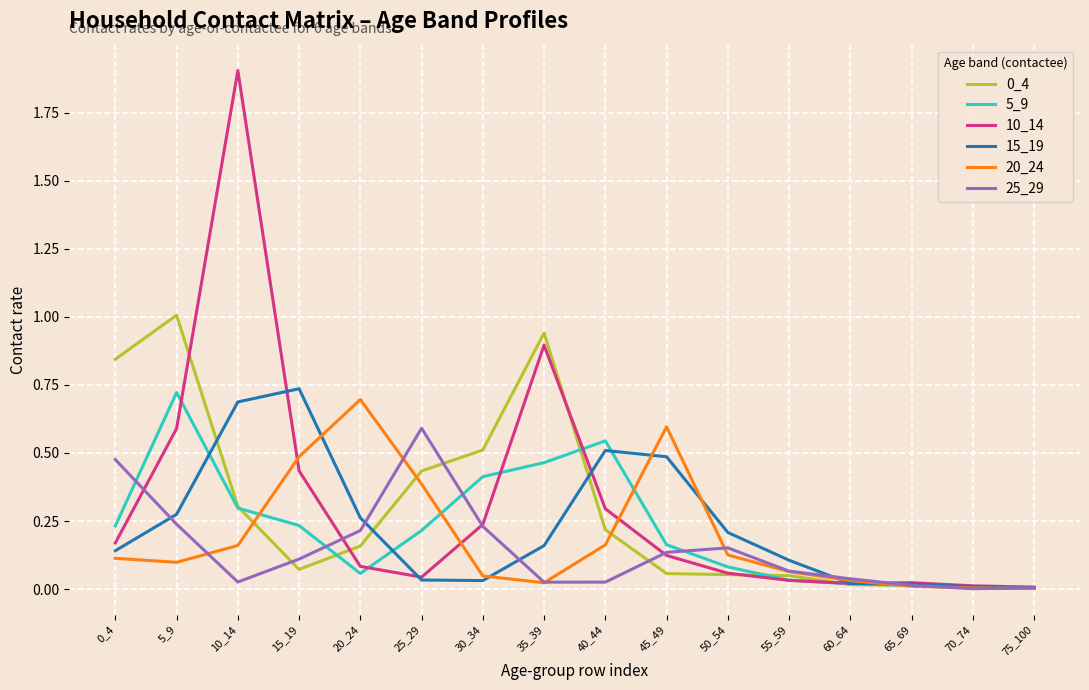

The 25_29 series shows 0.0 at 75_100. True or false?

True